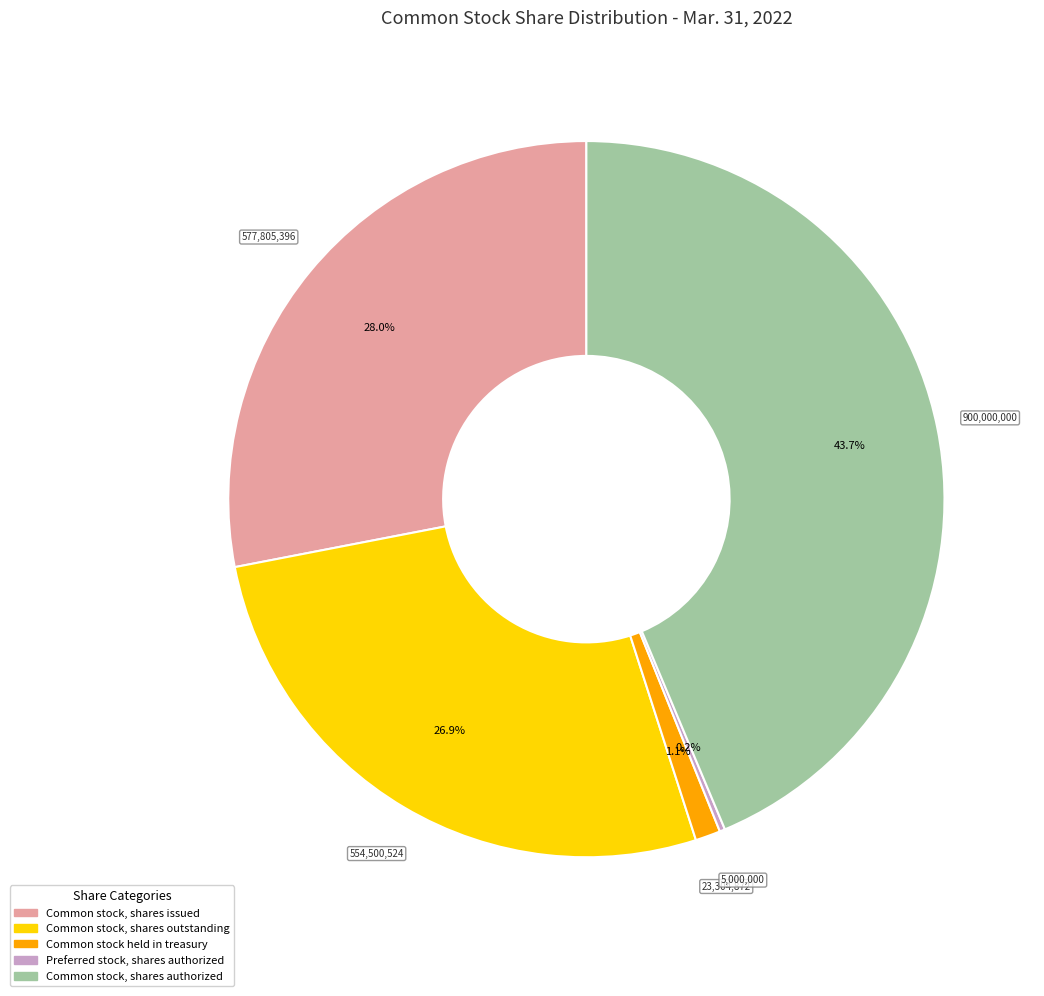

To the nearest percent, what percentage of the pie is Common stock held in treasury?

1%